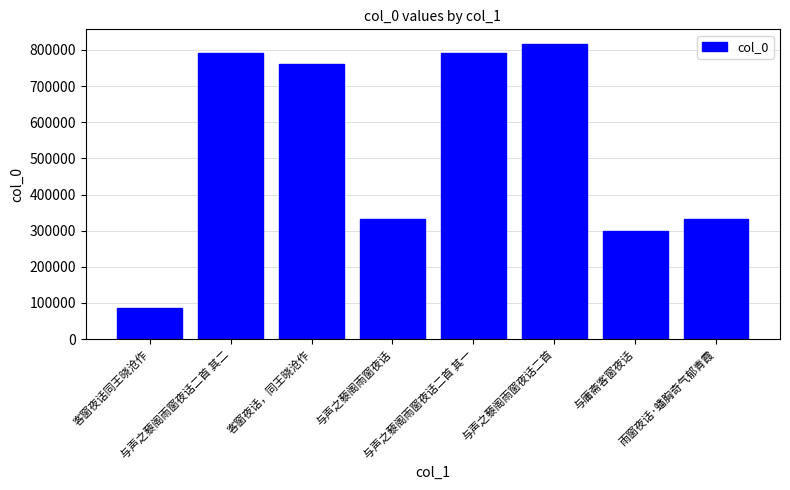

Is it true that the value at 客窗夜话，同王晓沧作 is 1113558?

False